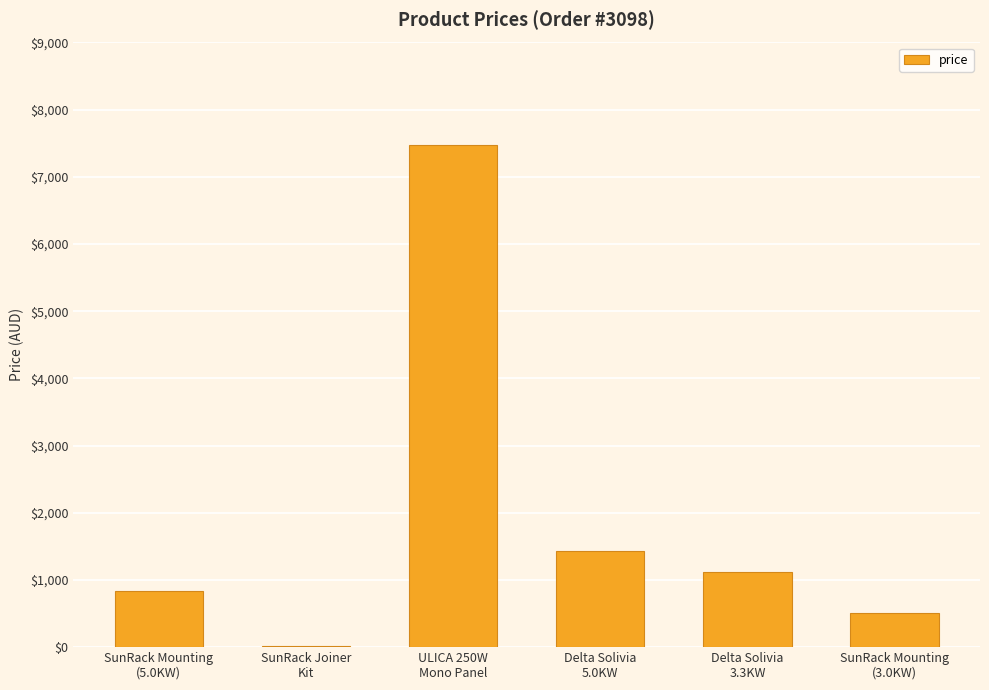

What is the maximum value shown in the chart?

7480.0